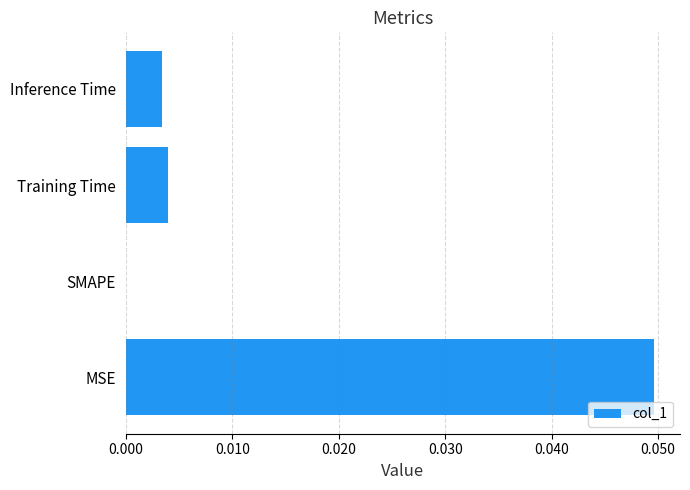

True or false: the data shows 0.1 at MSE.

False